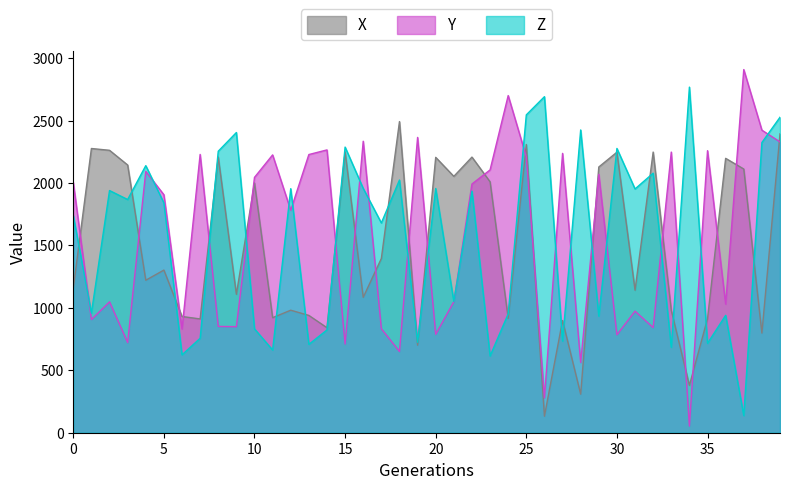

List the series in order of their peak value, lowest first.

X, Z, Y